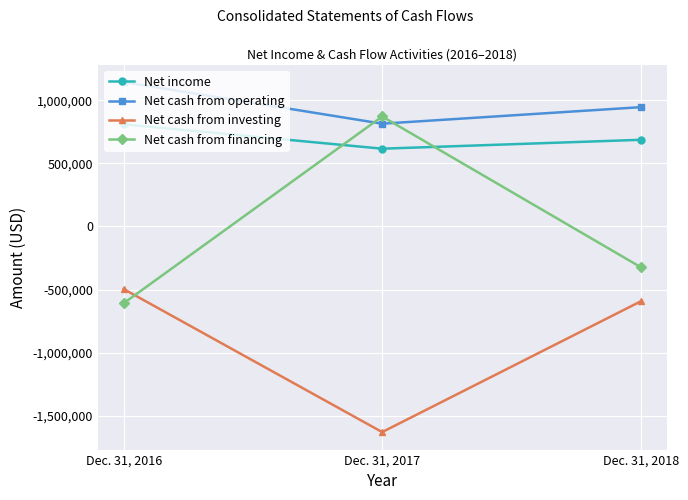

The value of Net income at Dec. 31, 2018 is 285669. True or false?

False